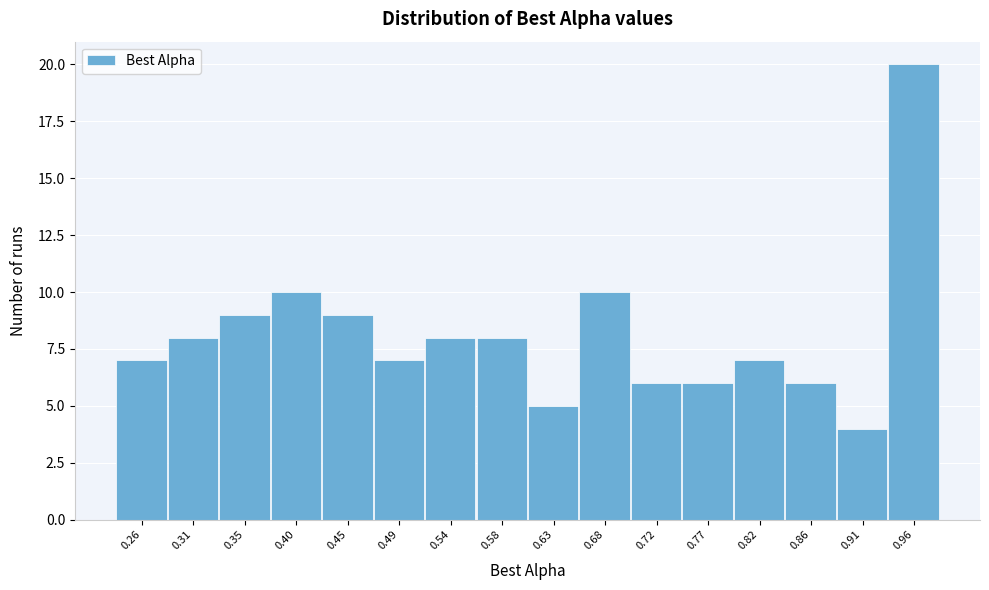

Reading left to right, what are all the values shown in this chart?

7	8	9	10	9	7	8	8	5	10	6	6	7	6	4	20